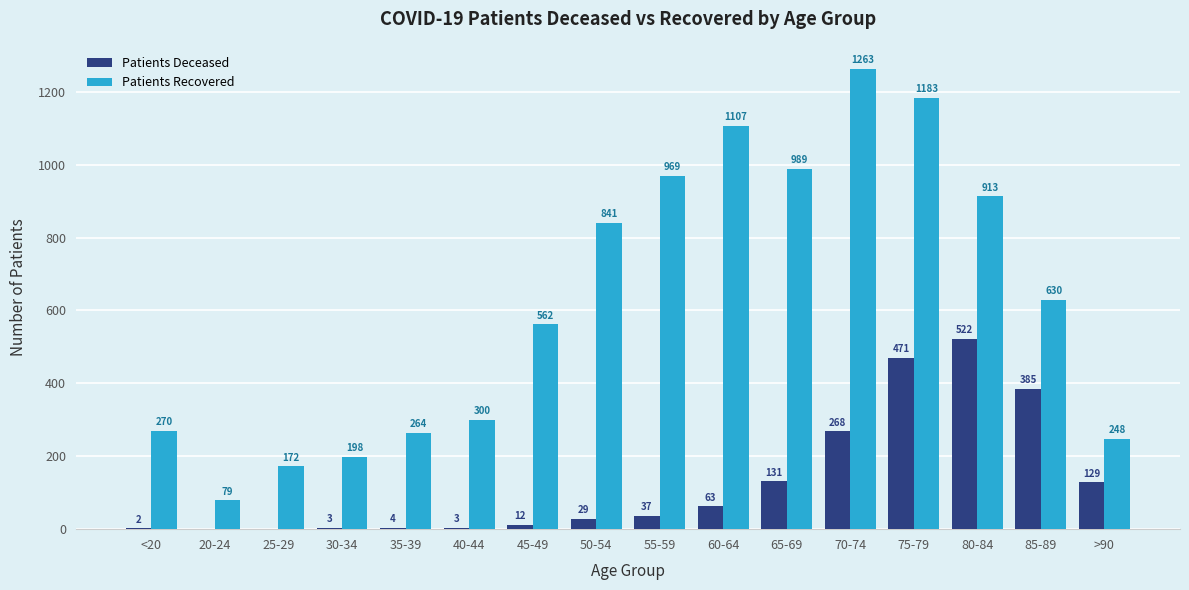

What is the maximum value shown in the chart?

1263